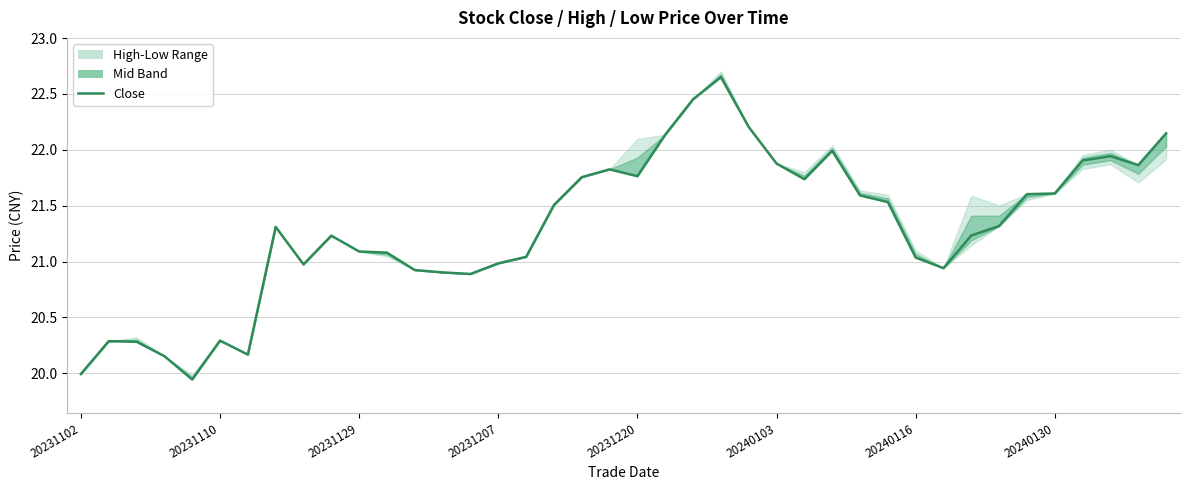

Is it true that the value at 33 is 33.6?

False